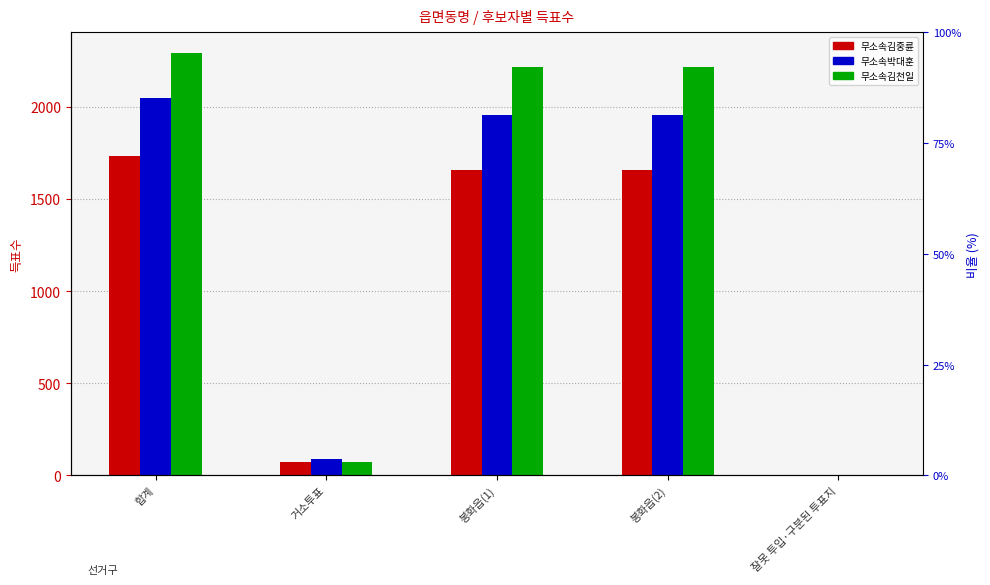

What are all the series names shown in the legend?

무소속김중륜, 무소속박대훈, 무소속김천일